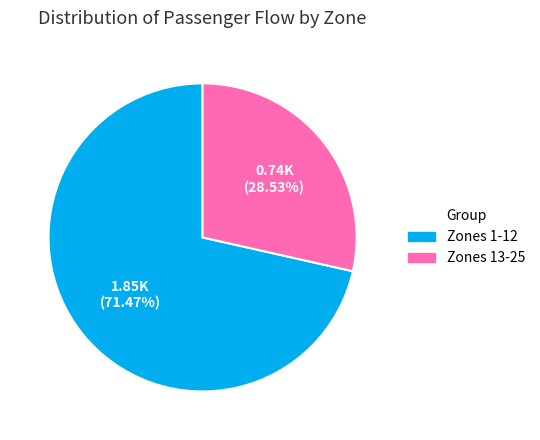

Is there any slice that represents more than half of the pie?

Yes